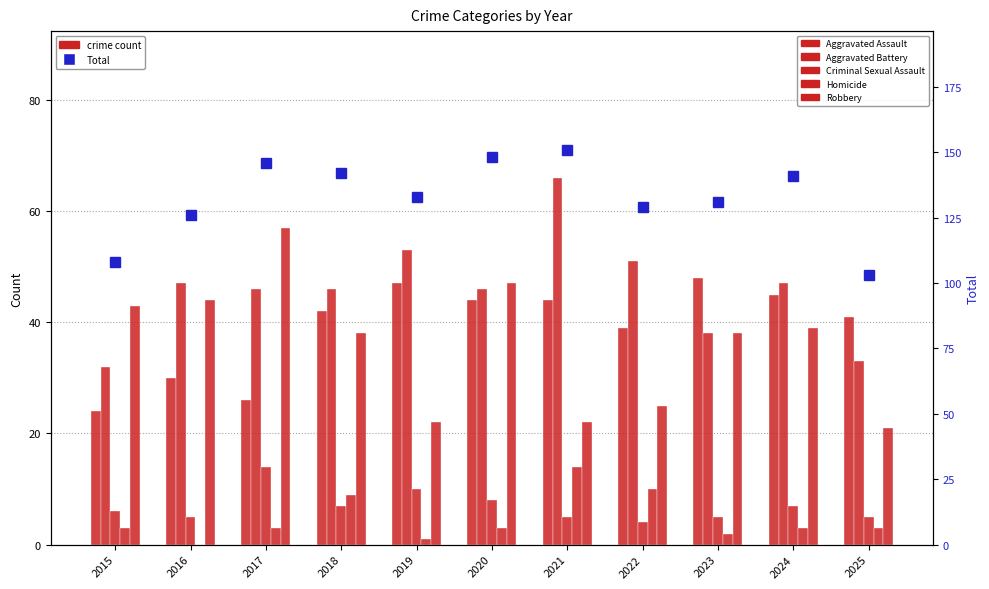

What is the approximate value of Criminal Sexual Assault at 2016, to the nearest 5?

5